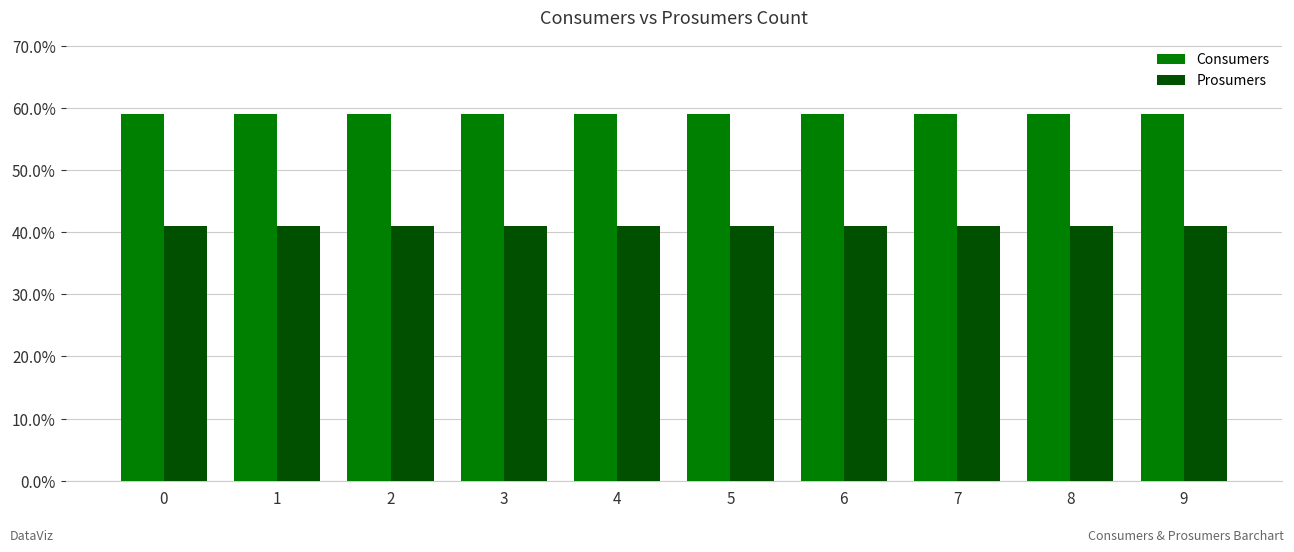

What are all the series names shown in the legend?

Consumers, Prosumers